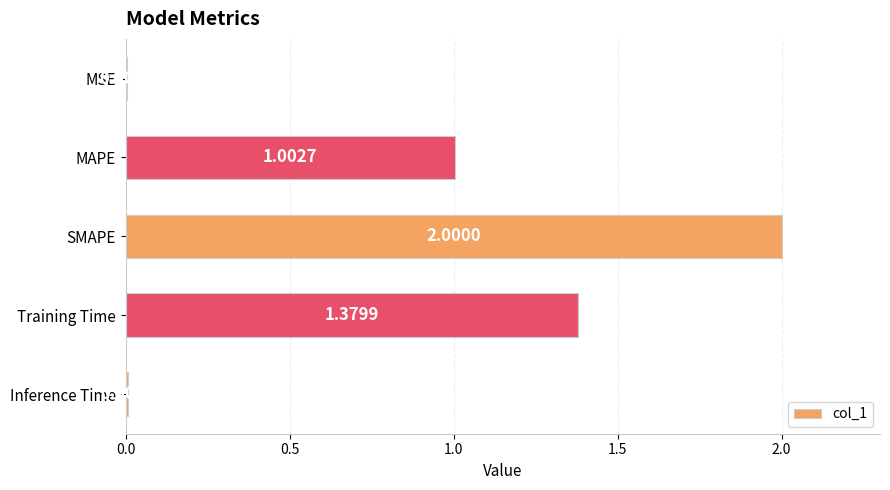

What is the change in value from MAPE to Training Time?

+0.4